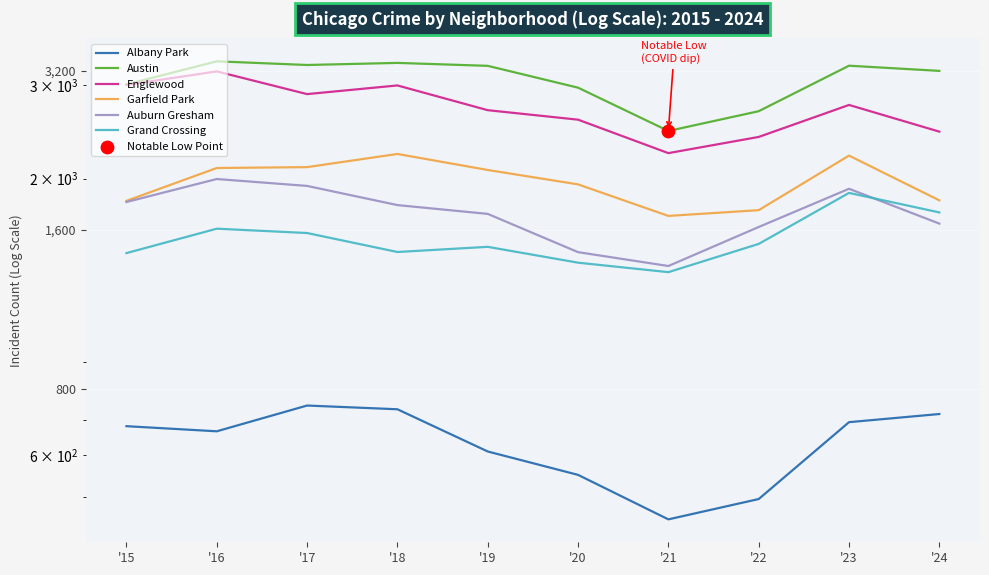

Which series has the largest total across all categories?

Austin